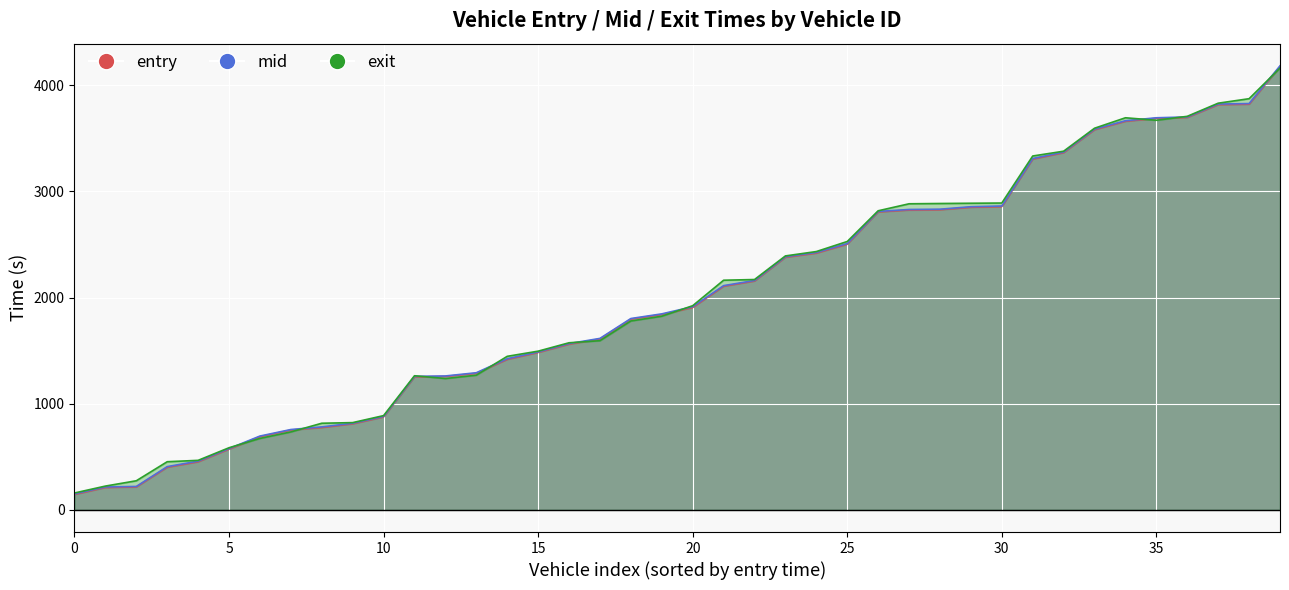

True or false: entry has more than 0 interior local peaks.

False